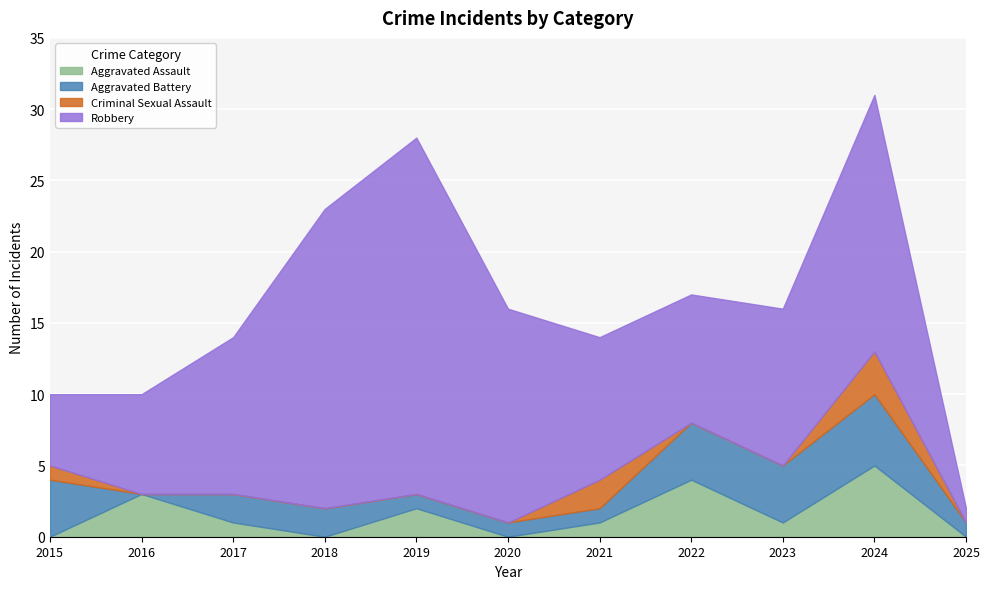

Between 2015 and 2020, which series saw the biggest shift?

Robbery